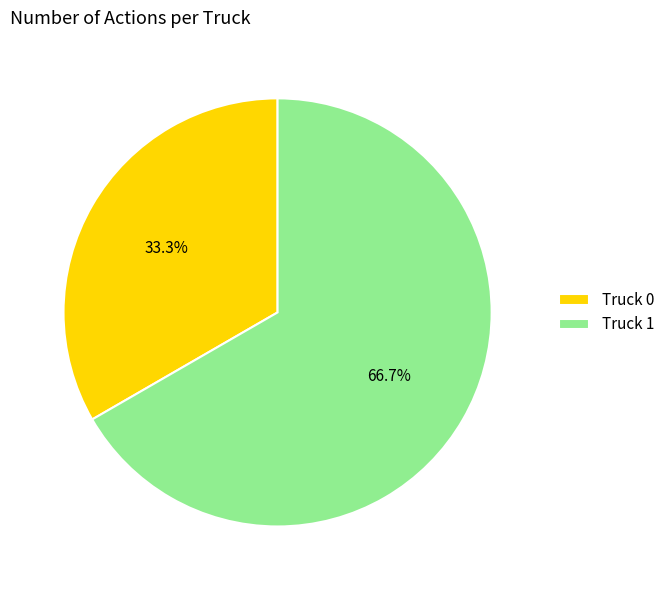

Which has a higher value, Truck 0 or Truck 1?

Truck 1